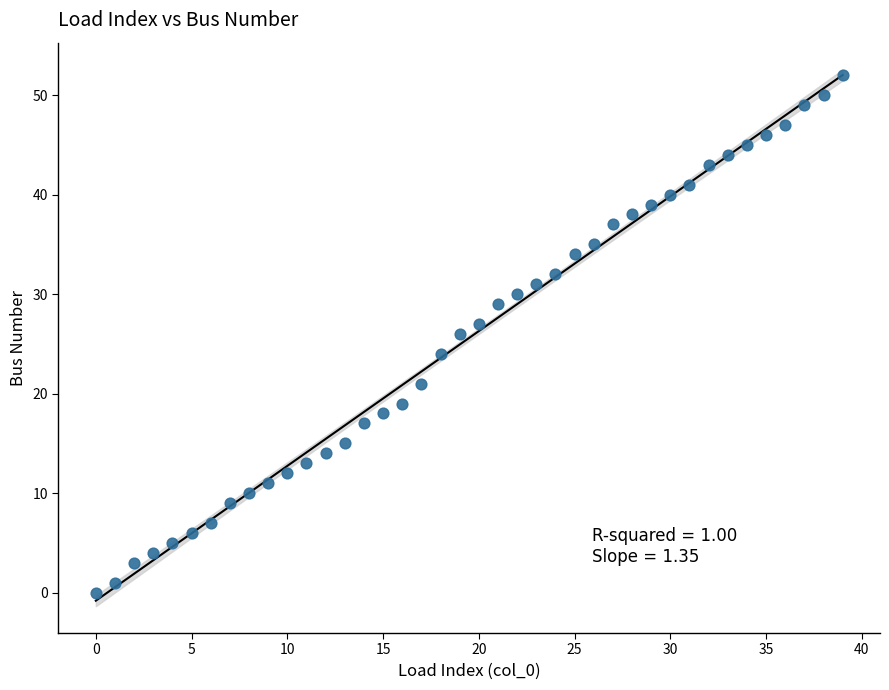

What is the range of Y values (max minus min)?

52